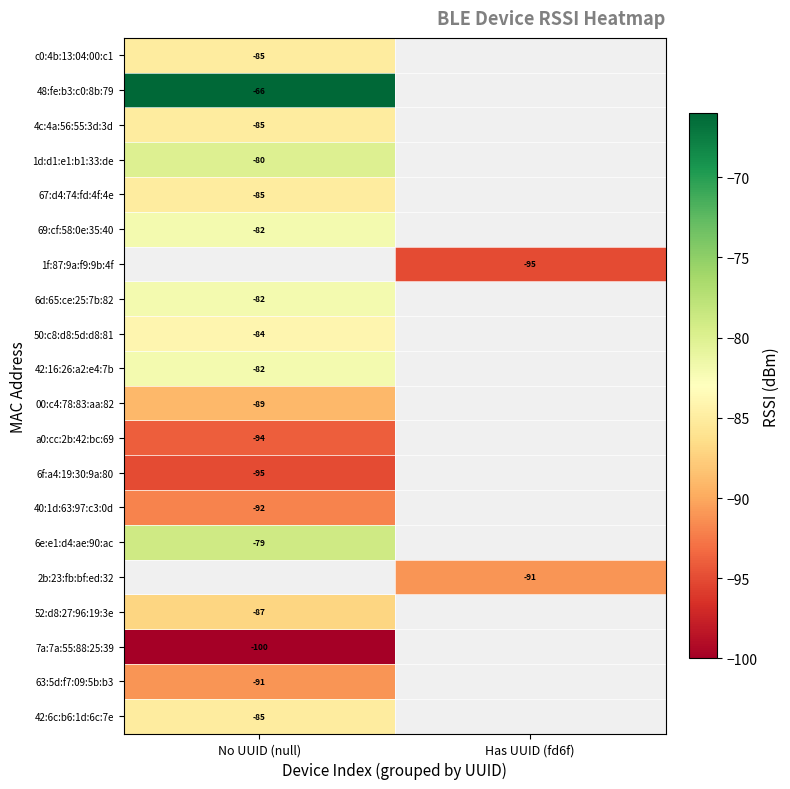

True or false: 69:cf:58:0e:35:40 has a value of -16.7 at No UUID (null).

False